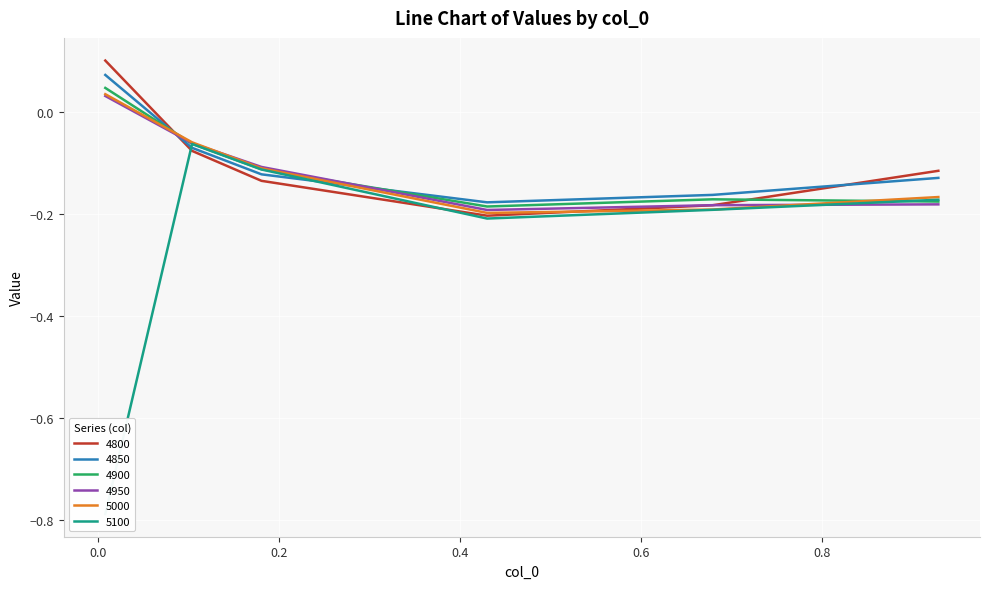

What is the total value across all series at 0.1808219178082192?

-0.7